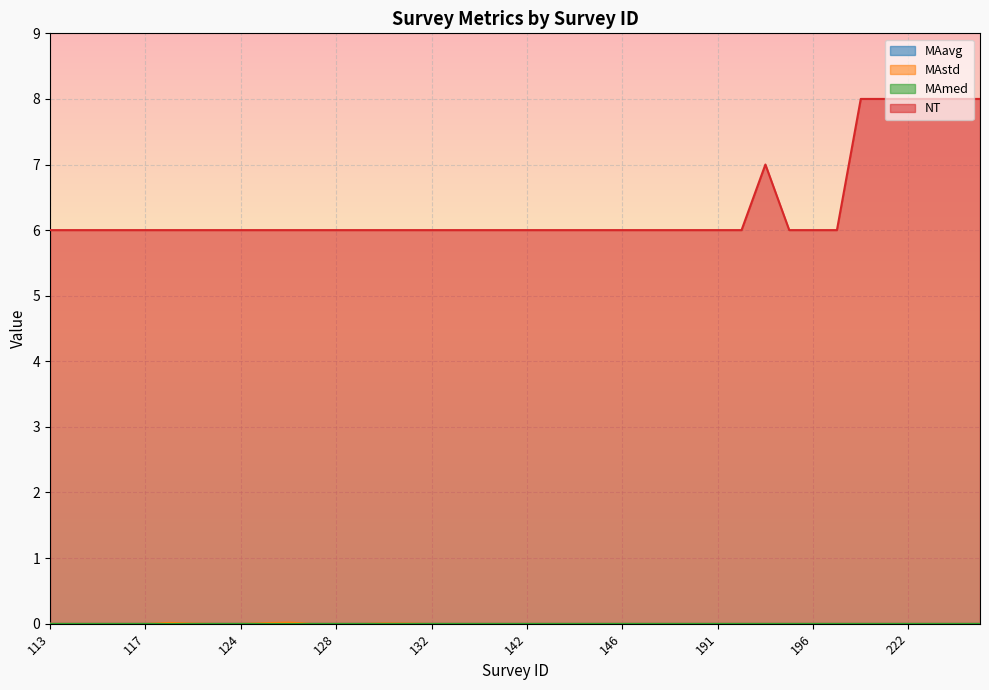

In NT, how many points are higher than both neighbors (excluding endpoints)?

1